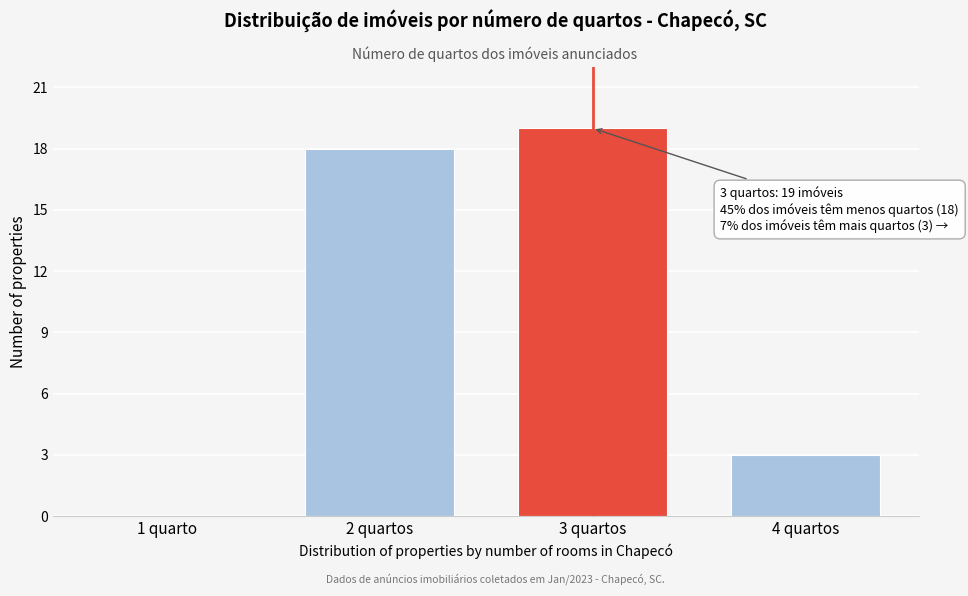

Reading left to right, transcribe all the data shown in this chart.

1 quarto=0	2 quartos=18	3 quartos=19	4 quartos=3